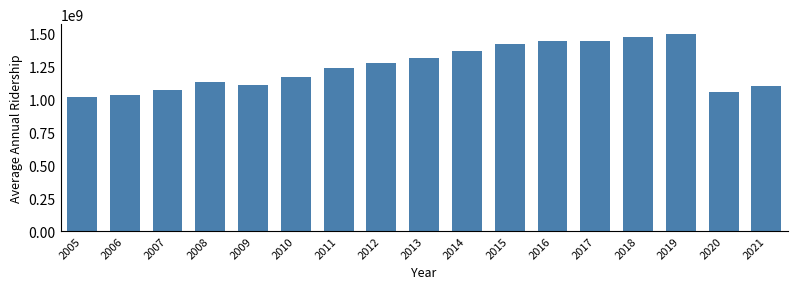

How many bars are there in total?

17